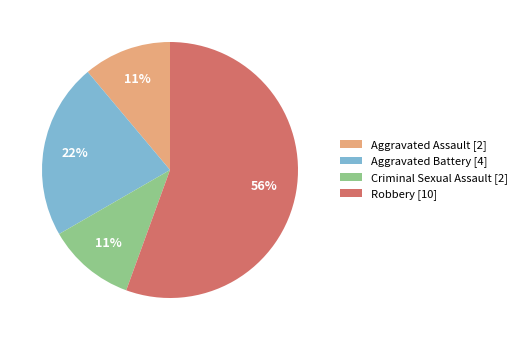

Does any single category account for the majority?

Yes